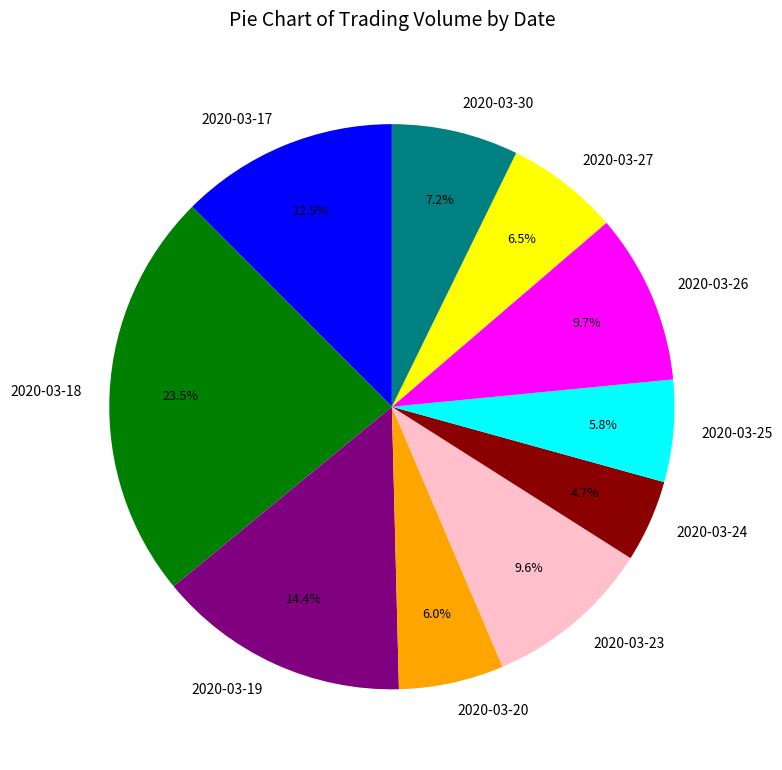

Which slice is the largest?

2020-03-18